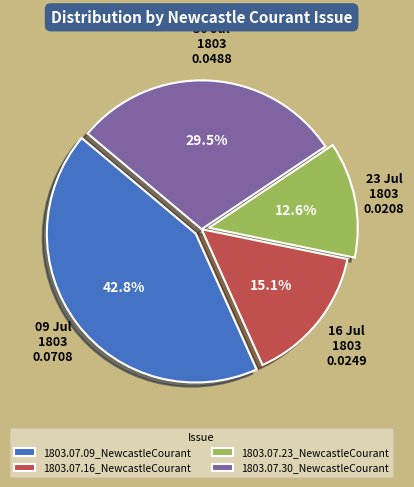

What is the smallest slice in the pie chart?

1803.07.23_NewcastleCourant